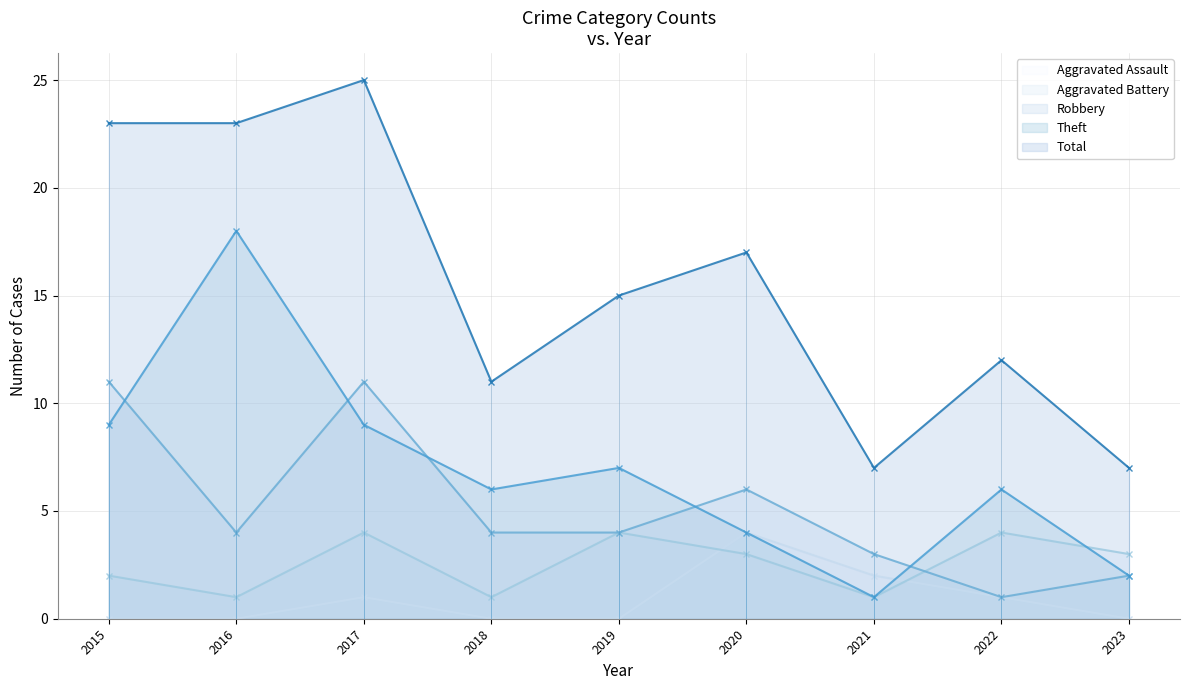

Rank the categories by Aggravated Assault value from lowest to highest.

2015, 2016, 2018, 2019, 2023, 2017, 2022, 2021, 2020